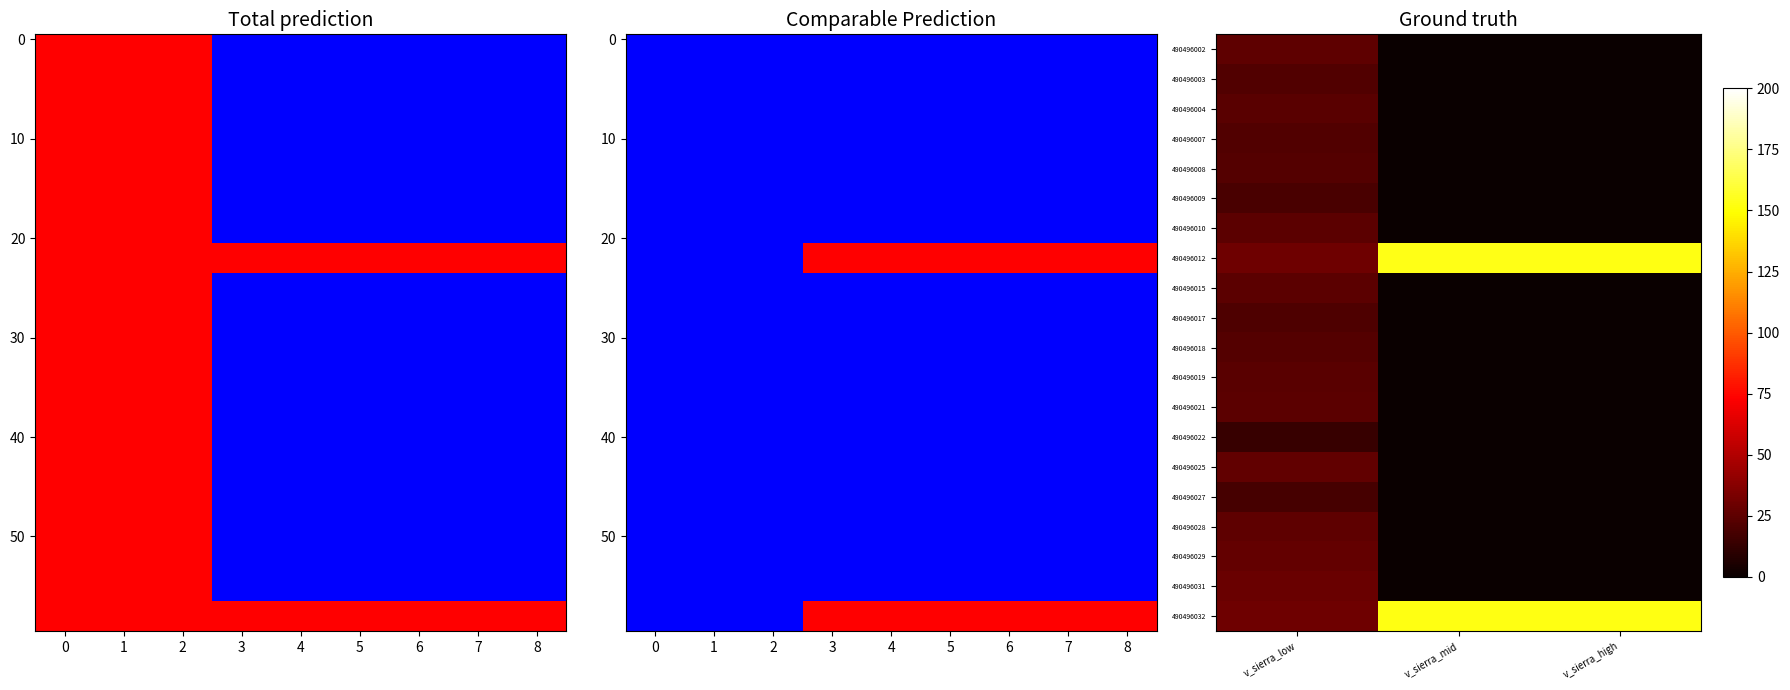

What is the difference between the maximum and minimum values in the 490496012 series?

123.6